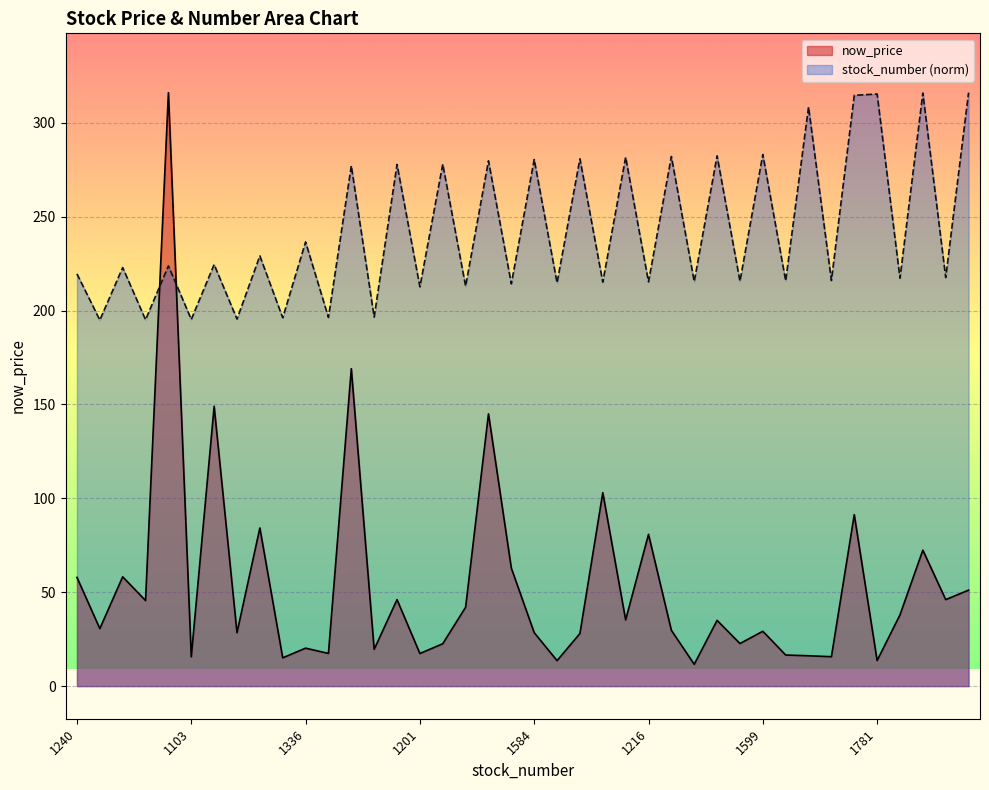

Read the stock_number value at 1218.

215.6